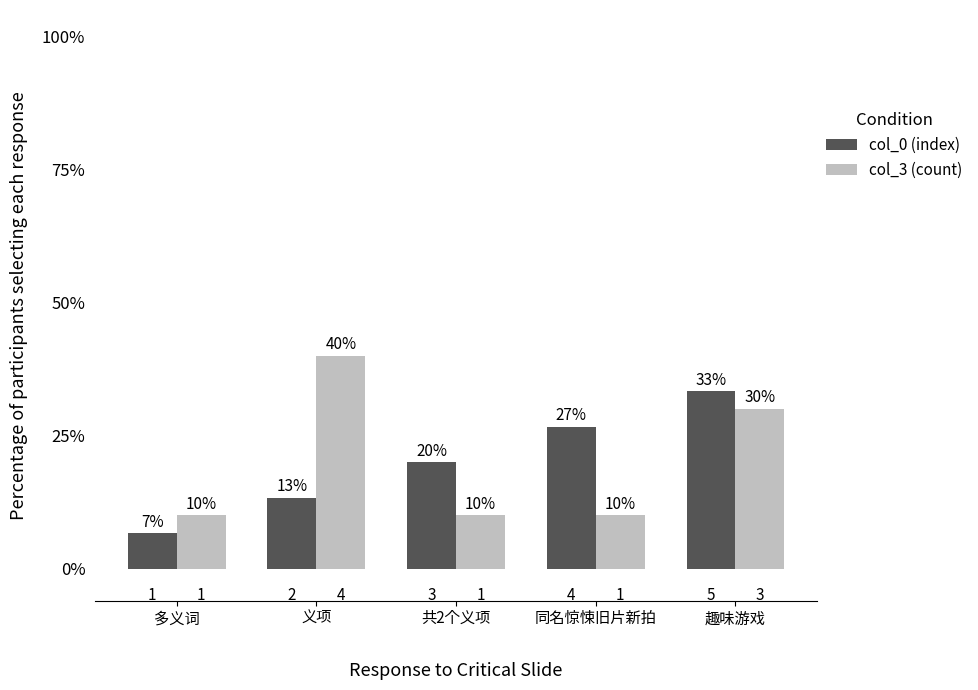

Does the chart contain stacked bars?

No